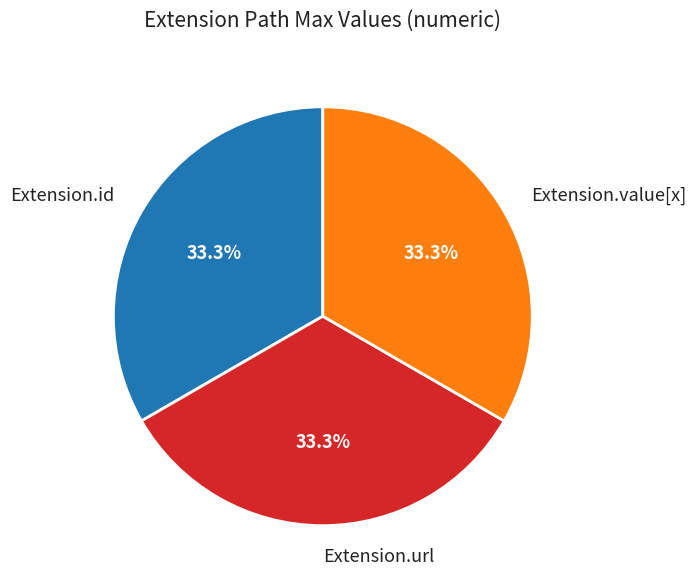

Does any single category account for the majority?

No